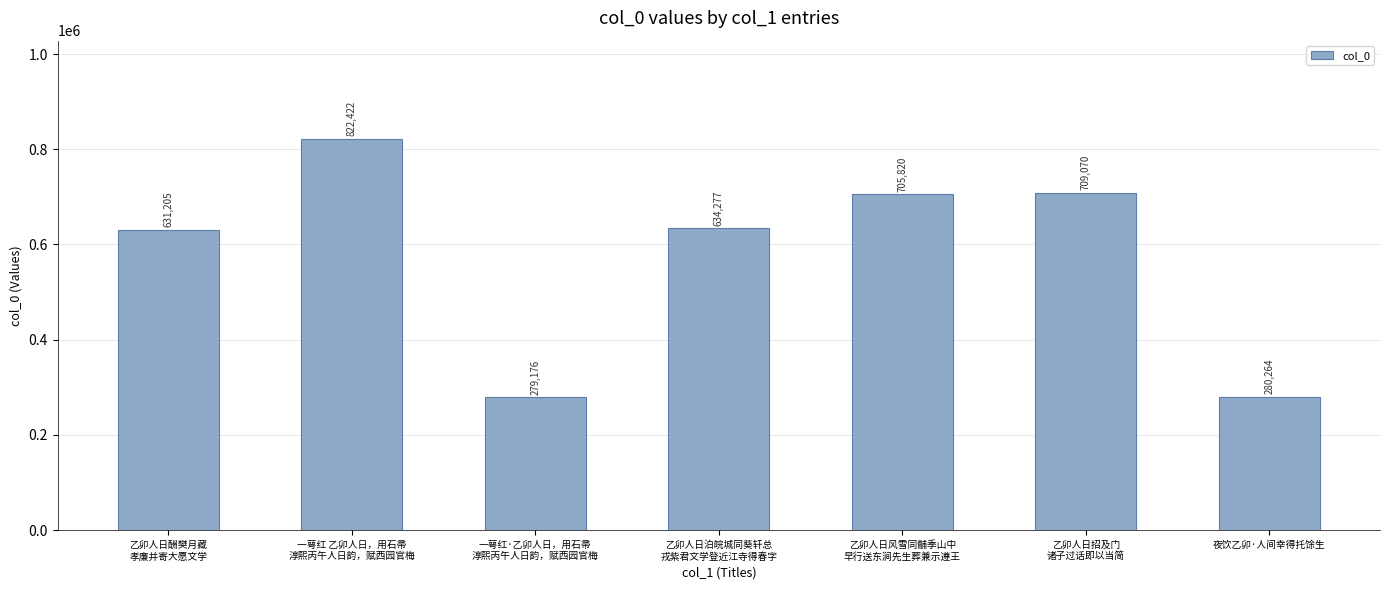

Does the chart contain any negative values?

No